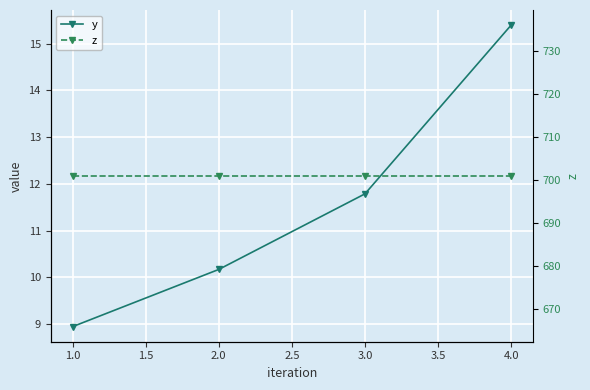

What is the sum of all z values?

2804.0